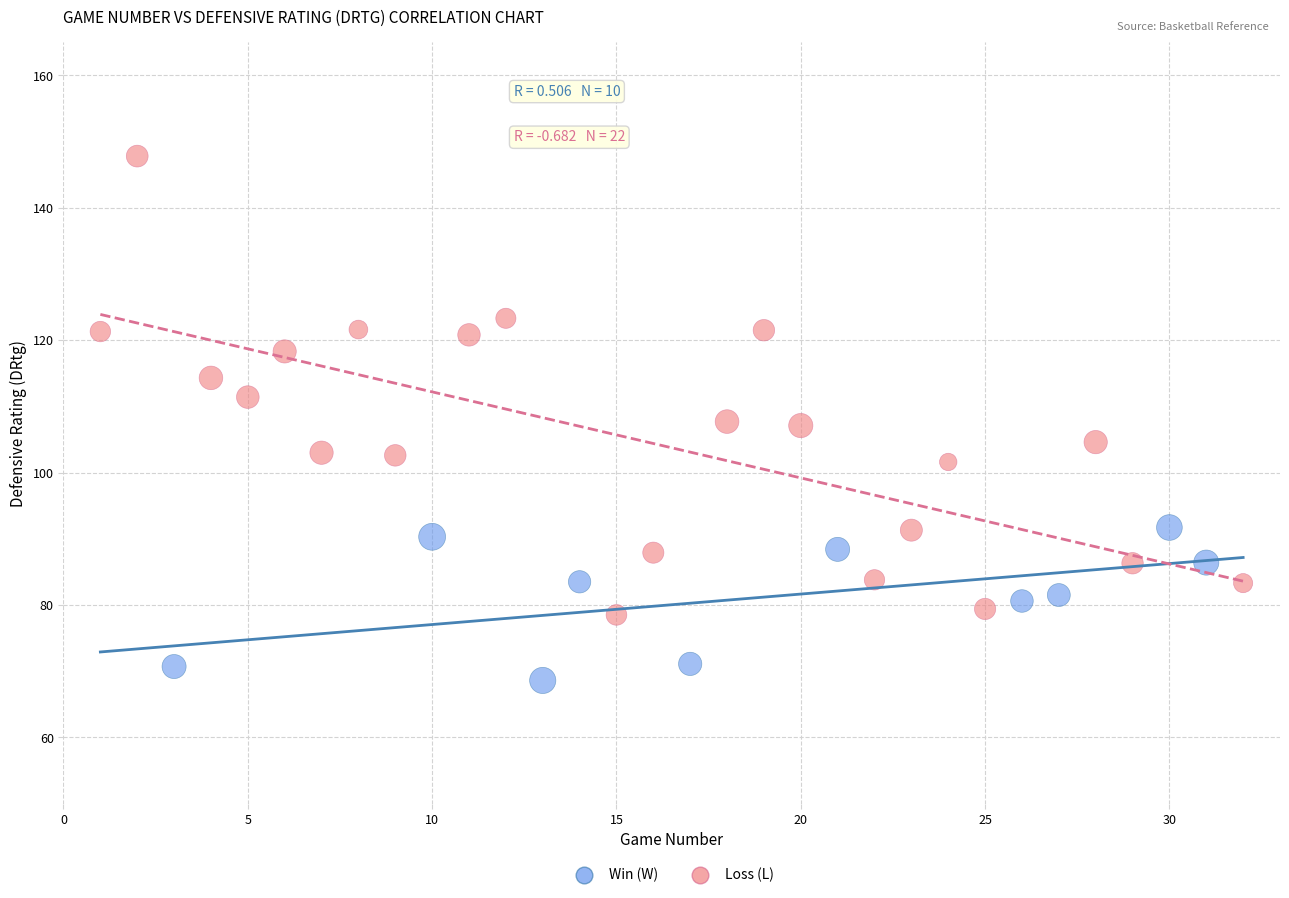

Which series contains the lowest Y value?

Win (W)